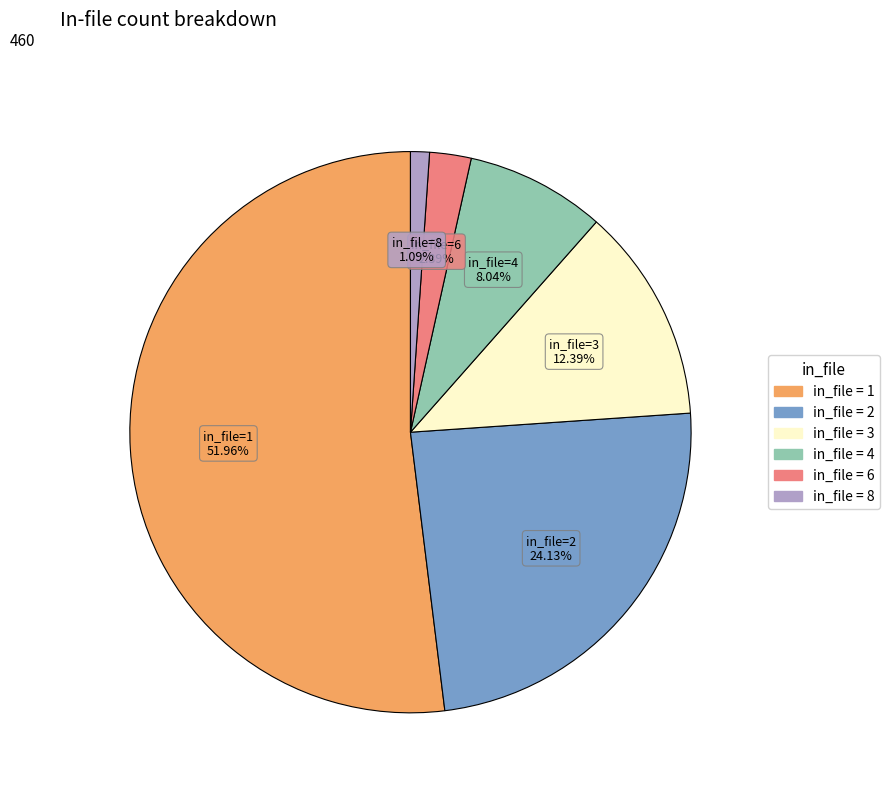

Rank the categories by value from highest to lowest.

in_file=1, in_file=2, in_file=3, in_file=4, in_file=6, in_file=8